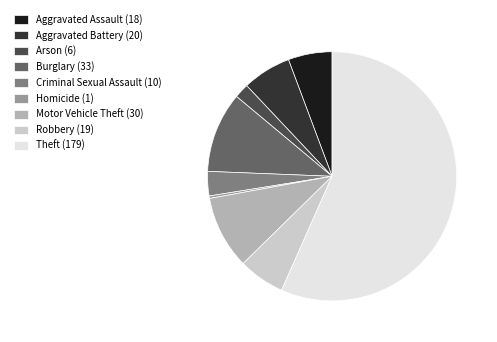

Which has a higher value, Aggravated Assault (18) or Theft (179)?

Theft (179)